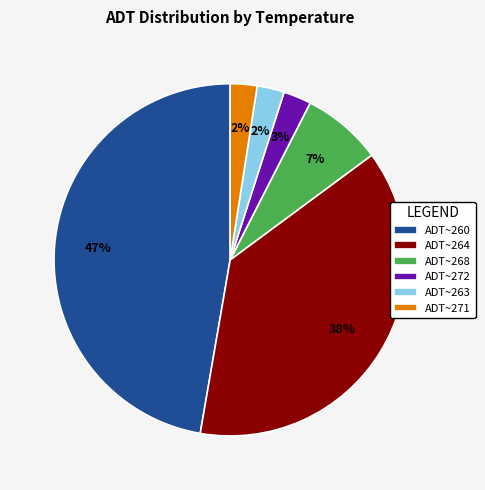

True or false: ADT~272 accounts for 3% of the total.

True